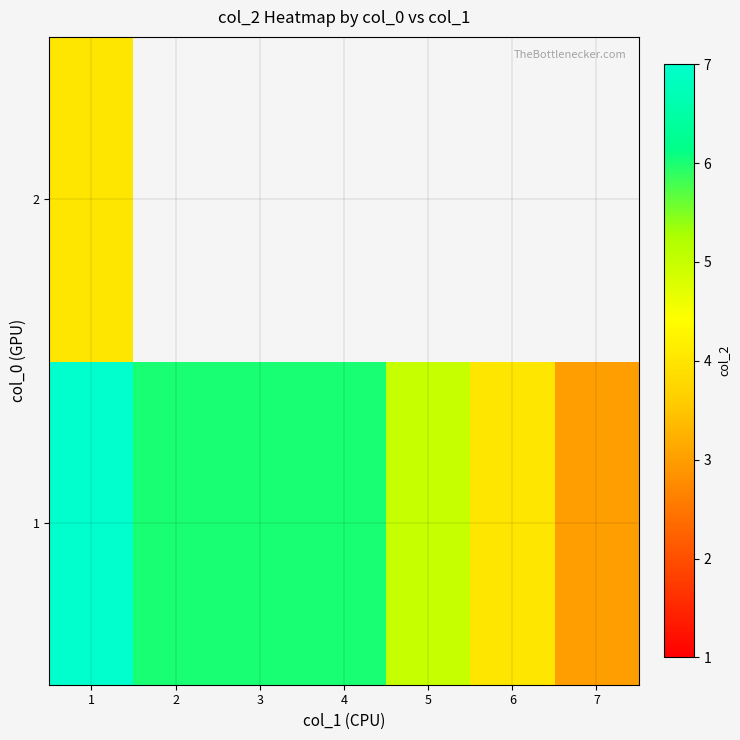

The 1 series shows 5.3 at 7. True or false?

False